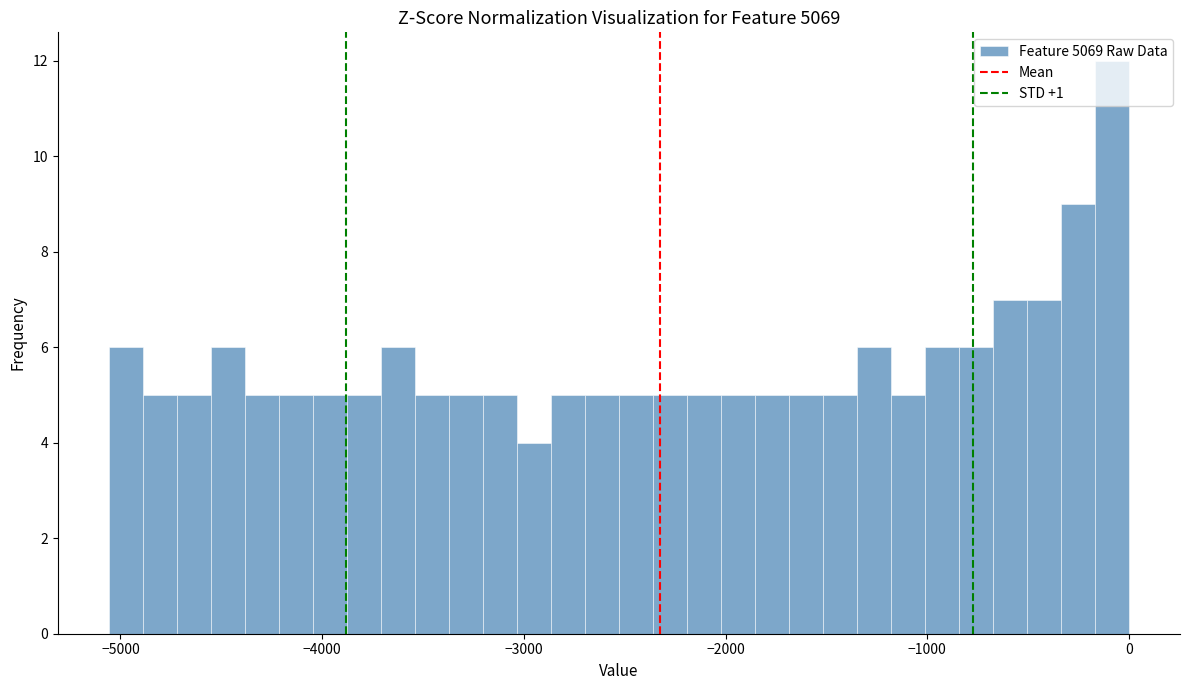

Read against the x-axis, roughly where is the centre of the tallest bar?

-100